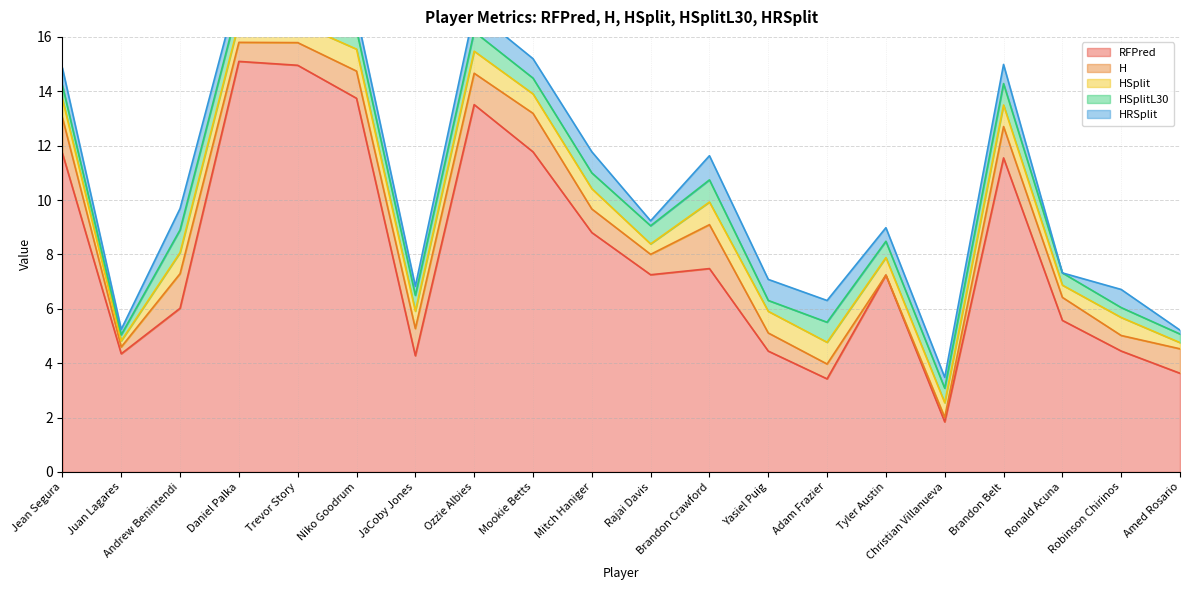

Which series ends up on top after the final intersection of H and HSplitL30?

H